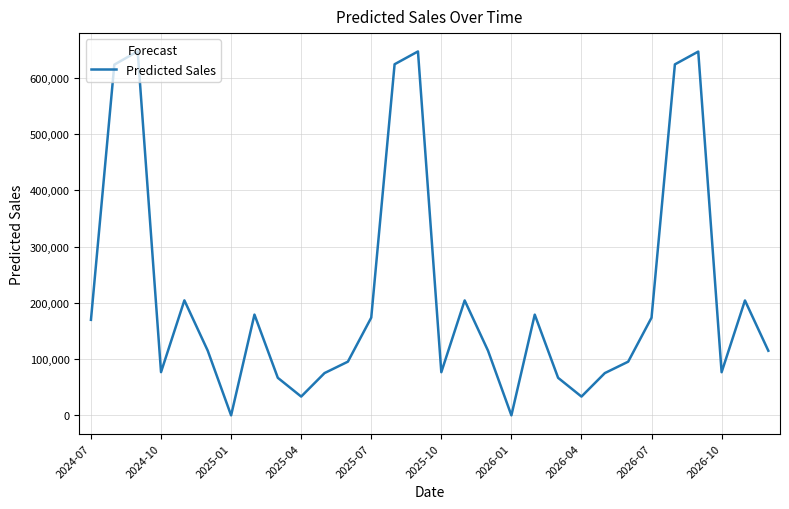

What is the difference between the maximum and minimum values?

647232.4